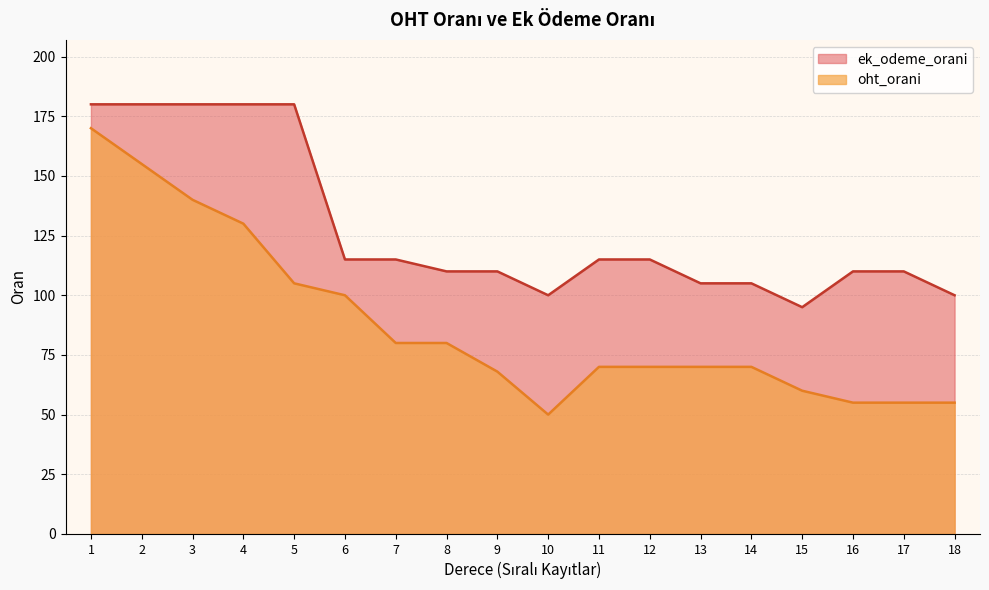

At 3, list the series in order from largest to smallest.

ek_odeme_orani, oht_orani